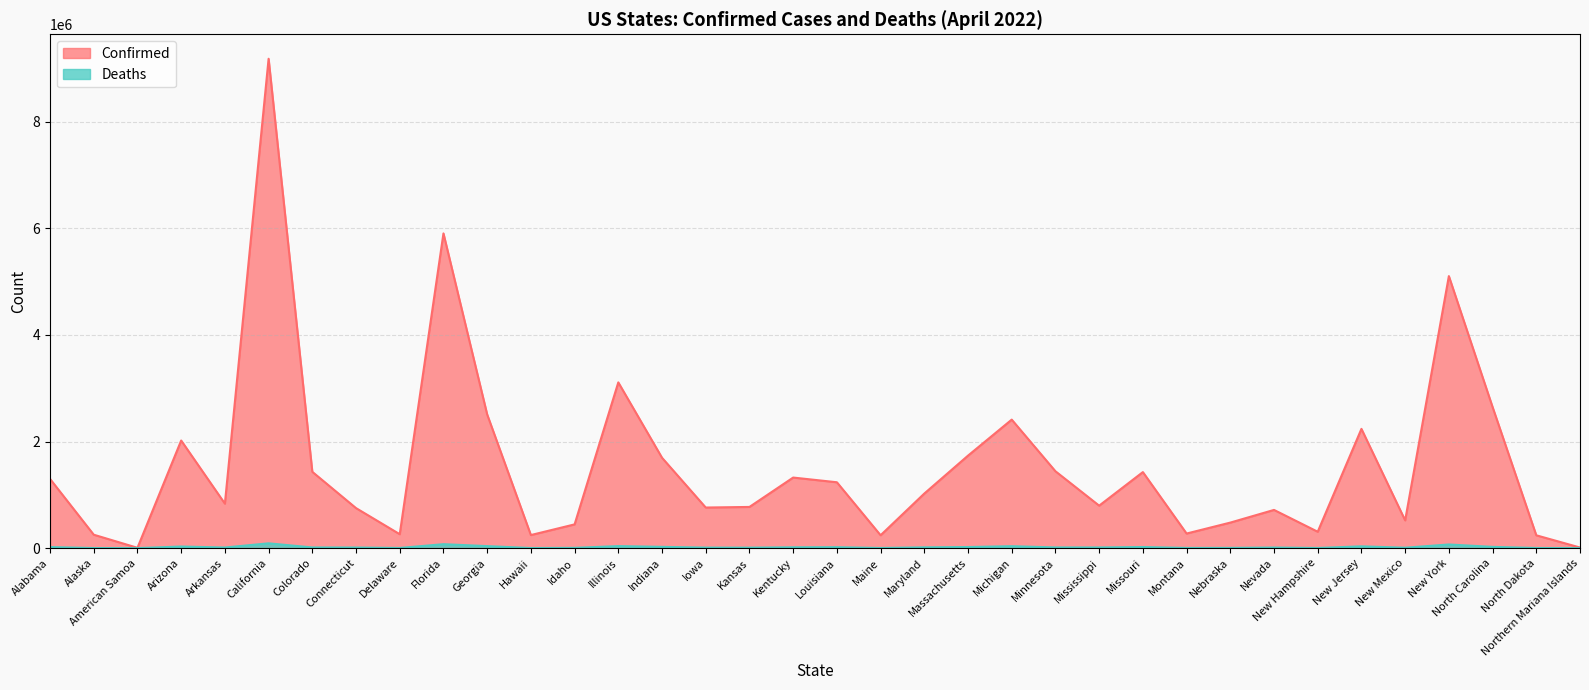

What is the maximum value for Deaths?

89736